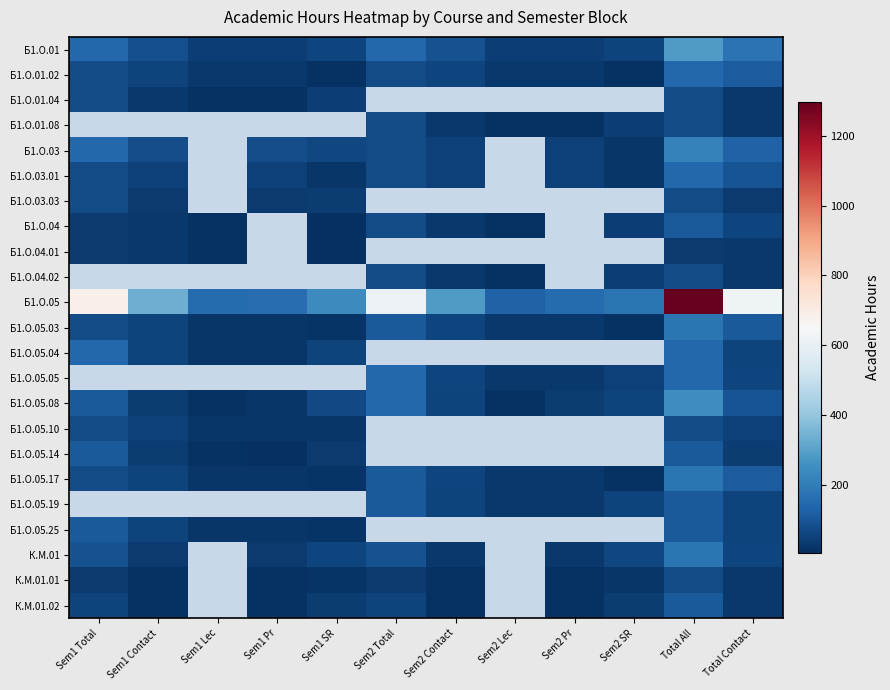

How many series are shown in this chart?

23